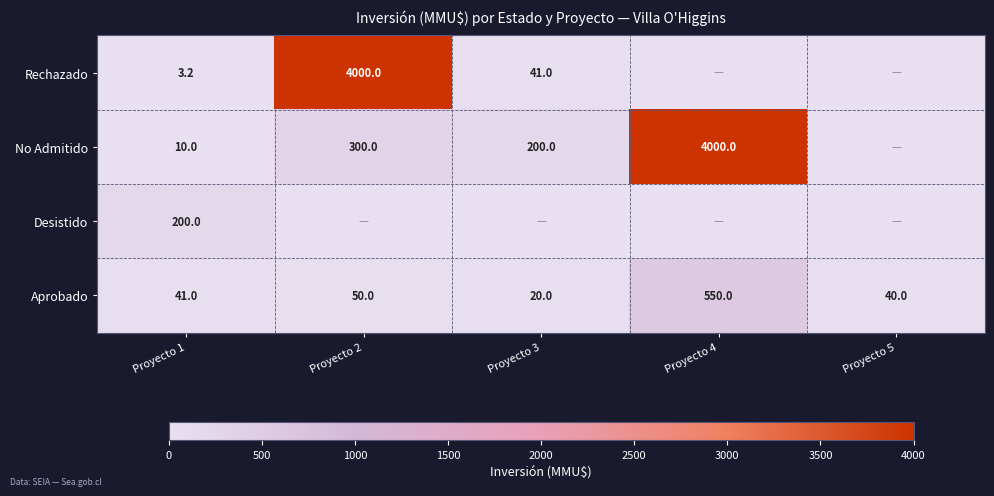

What is the difference between the highest and lowest values at Proyecto 1?

196.8